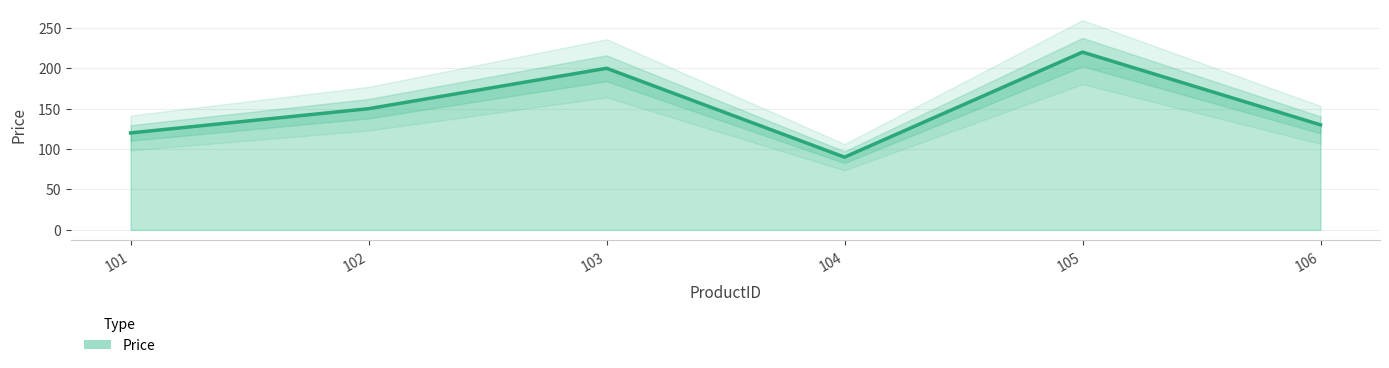

What is the maximum value shown in the chart?

220